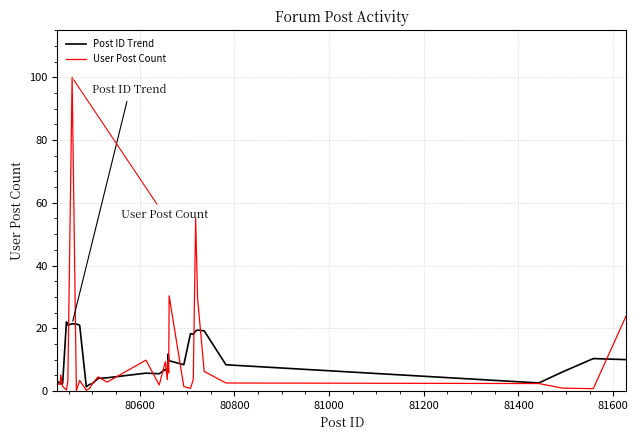

List the series in order of their peak value, highest first.

User Post Count, Post ID Trend